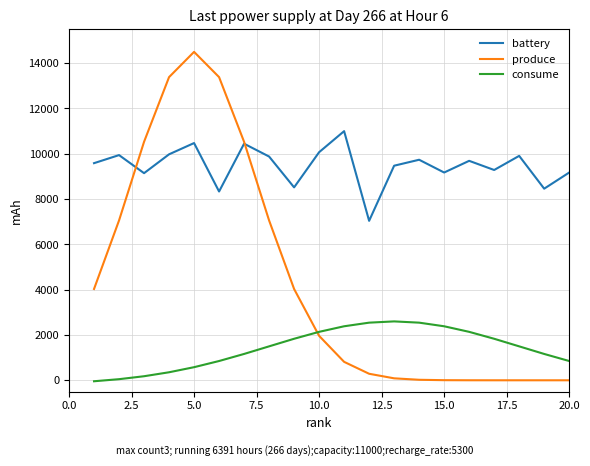

Rank the series by their maximum value, from lowest to highest.

consume, battery, produce